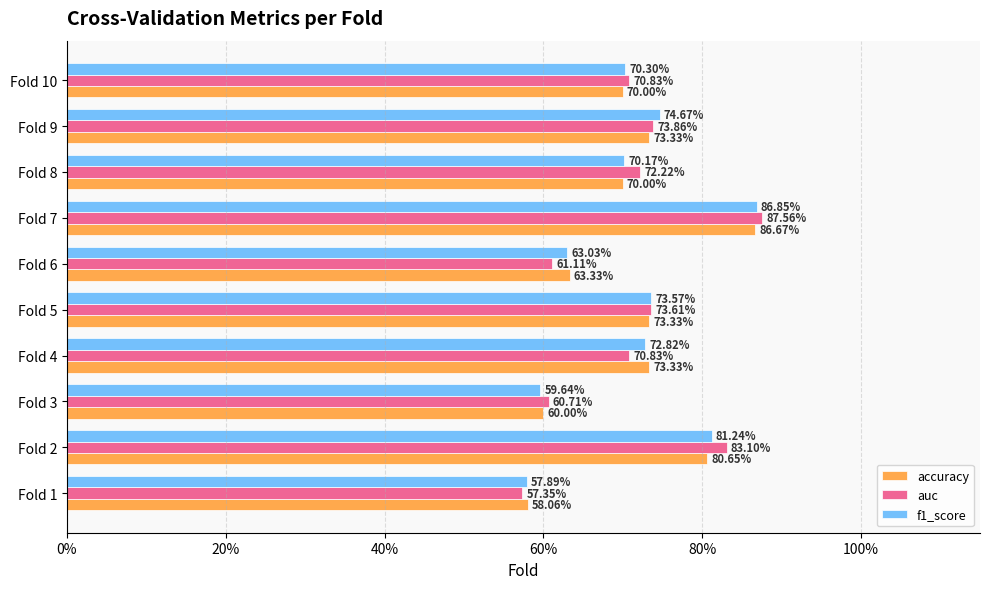

Which series has the widest spread of values?

auc